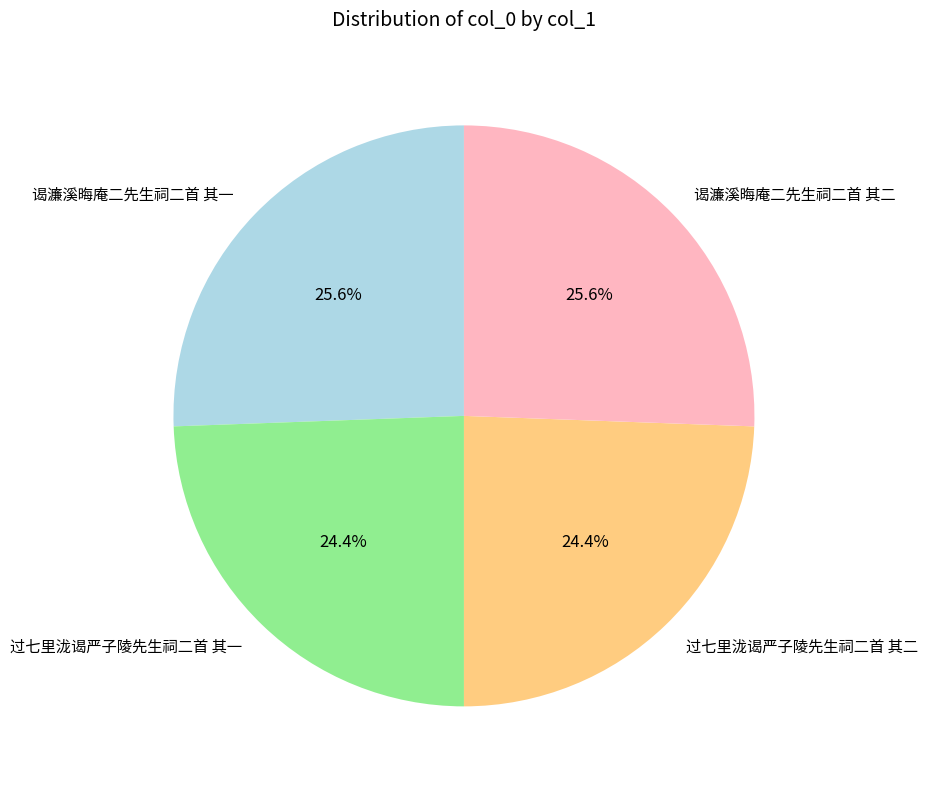

To the nearest percent, what portion does 谒濂溪晦庵二先生祠二首 其一 represent?

26%